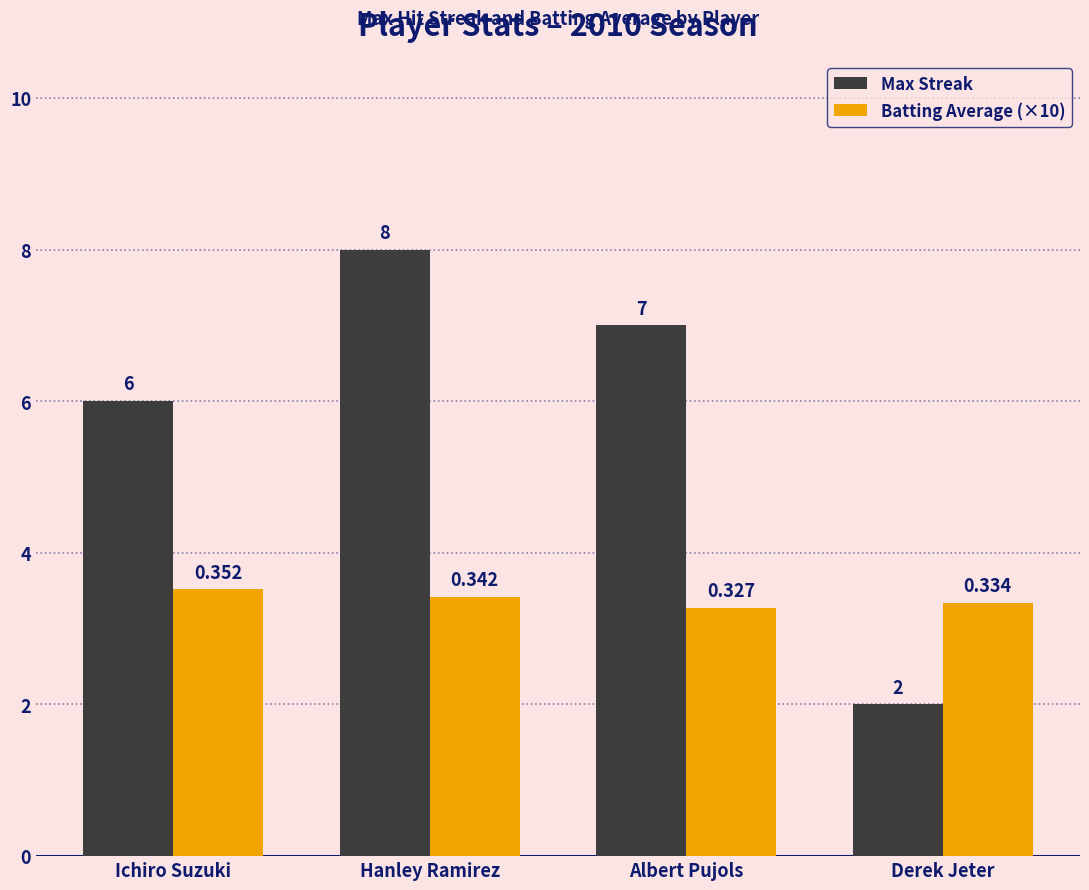

What is the average value of the Max Streak series?

5.8